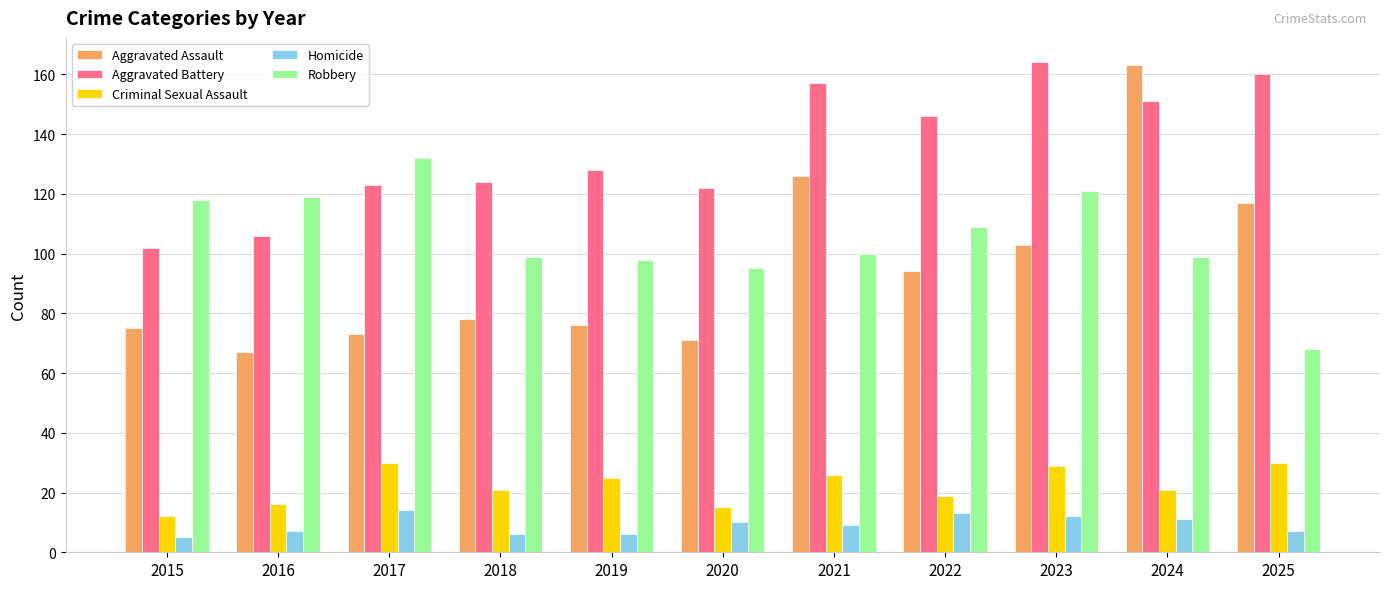

Reading left to right, what are all the values shown in this chart?

Aggravated Assault: 2015=75	2016=67	2017=73	2018=78	2019=76	2020=71	2021=126	2022=94	2023=103	2024=163	2025=117
Aggravated Battery: 2015=102	2016=106	2017=123	2018=124	2019=128	2020=122	2021=157	2022=146	2023=164	2024=151	2025=160
Criminal Sexual Assault: 2015=12	2016=16	2017=30	2018=21	2019=25	2020=15	2021=26	2022=19	2023=29	2024=21	2025=30
Homicide: 2015=5	2016=7	2017=14	2018=6	2019=6	2020=10	2021=9	2022=13	2023=12	2024=11	2025=7
Robbery: 2015=118	2016=119	2017=132	2018=99	2019=98	2020=95	2021=100	2022=109	2023=121	2024=99	2025=68